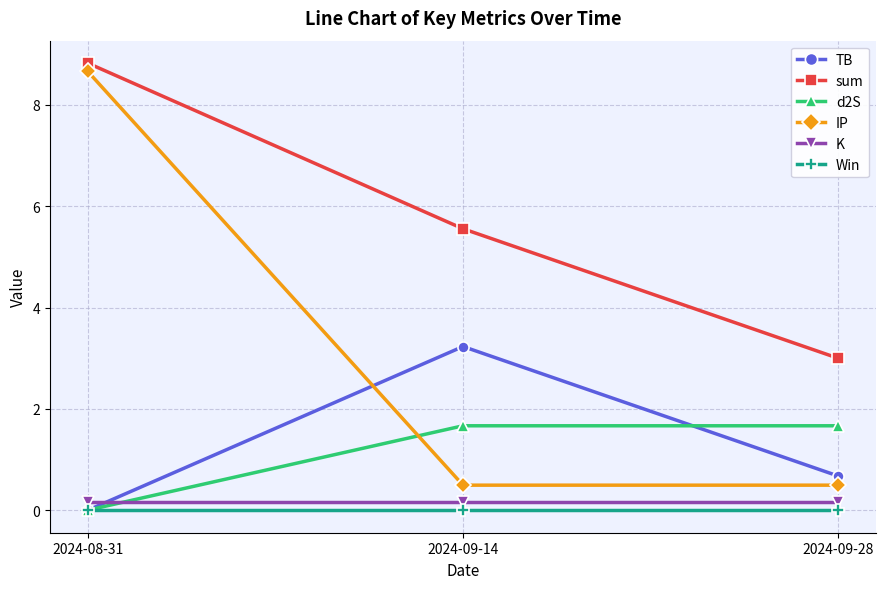

The value of Win at 2024-08-31 is 0.0. True or false?

True